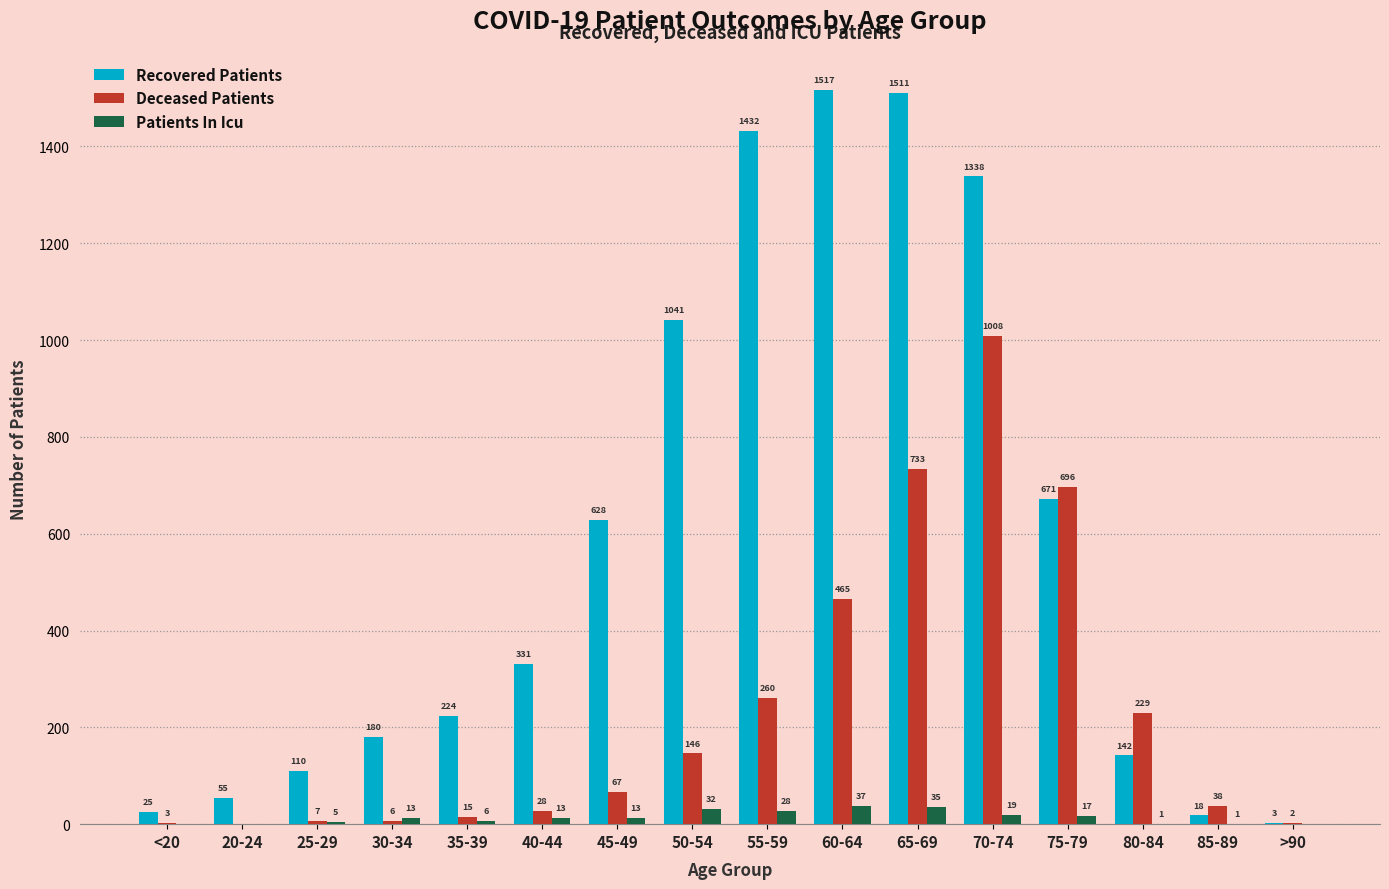

Which series has the largest total across all categories?

Recovered Patients